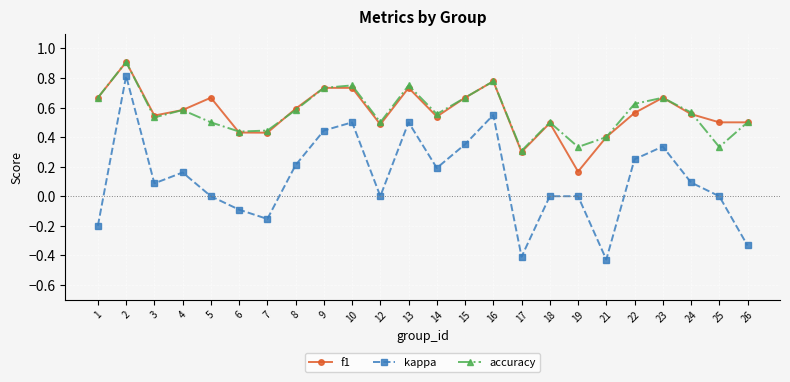

True or false: f1 and kappa cross at least once.

False